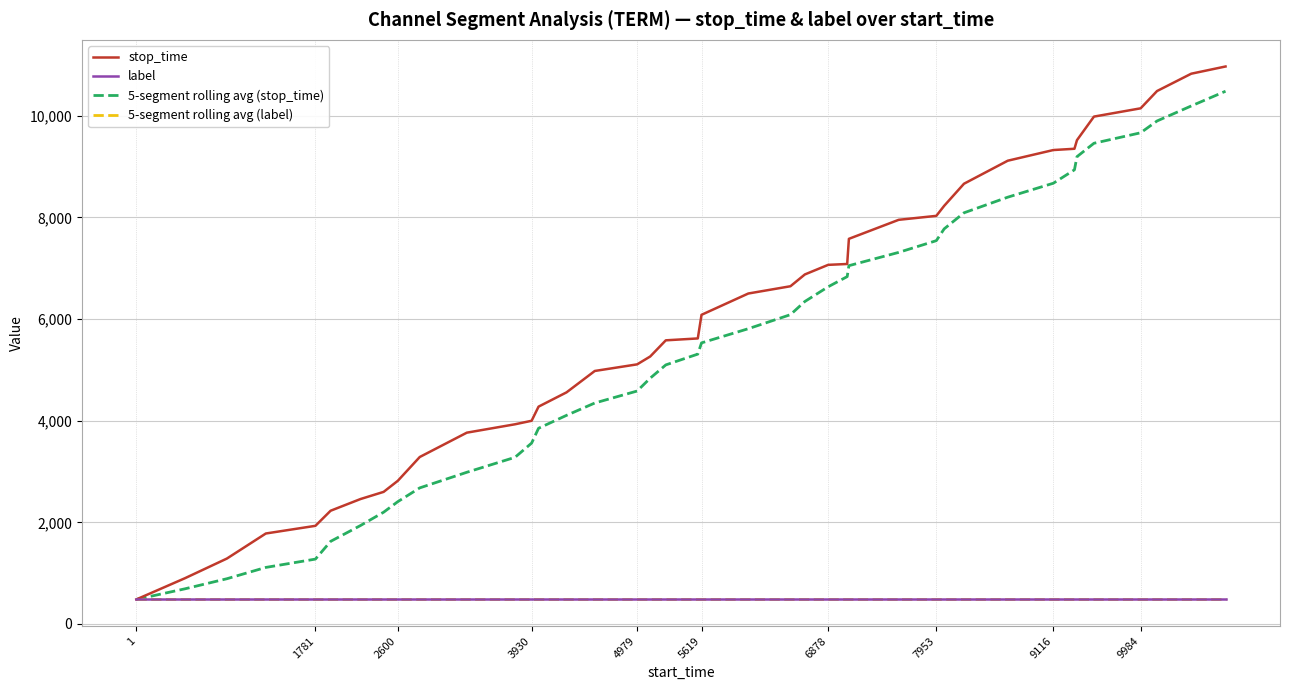

At which label is label closest to 500?

1